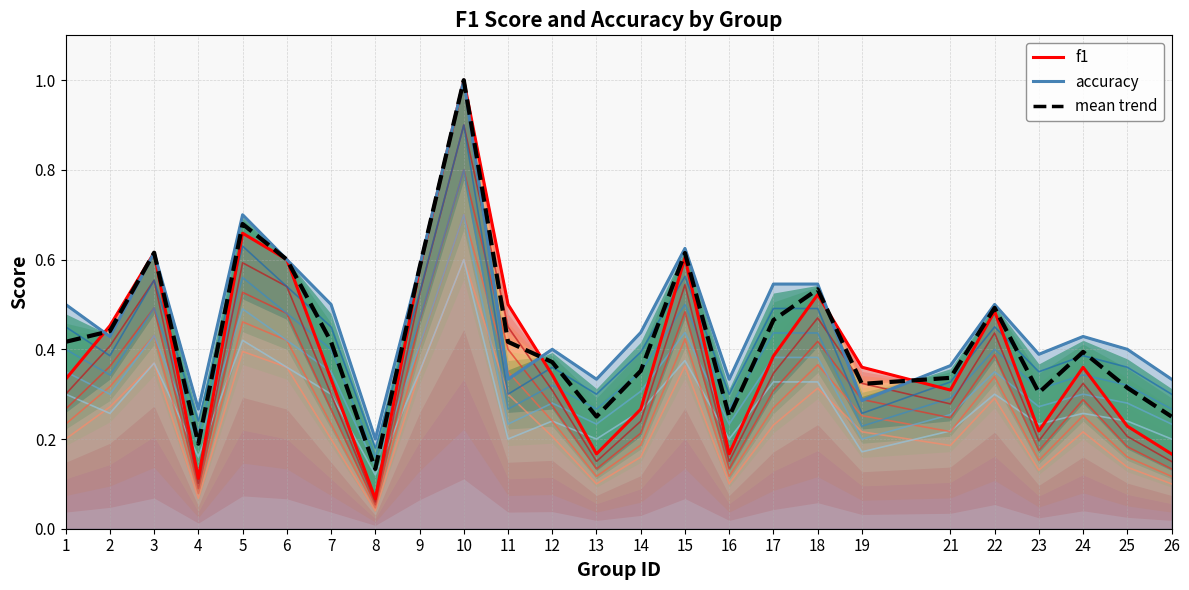

True or false: f1 has a value of 0.1 at 1.

False